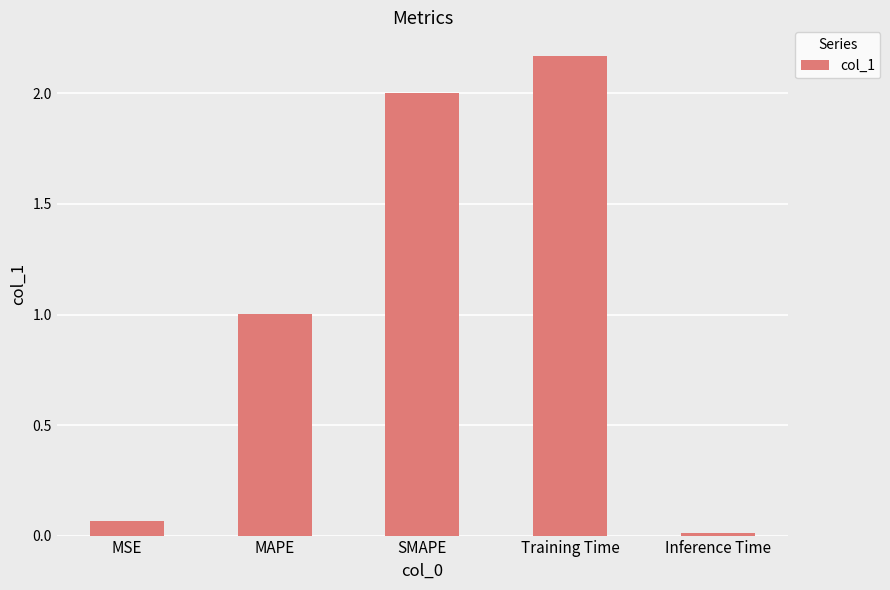

How many data points are less than 1?

2